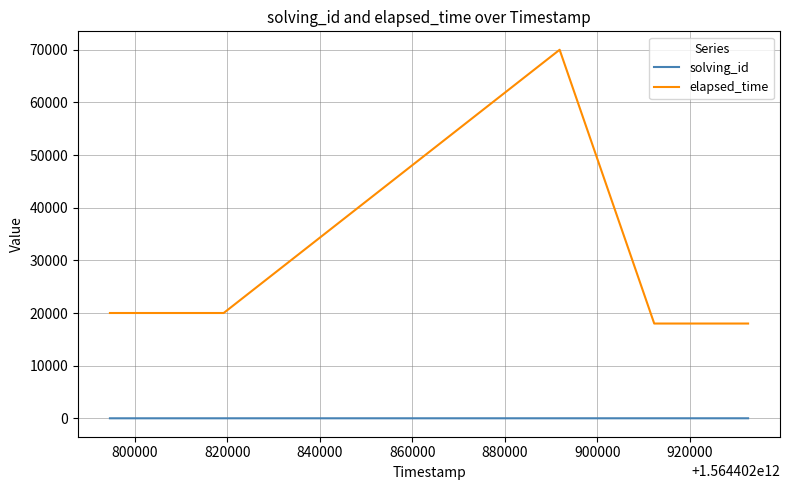

True or false: solving_id and elapsed_time intersect in this chart.

False